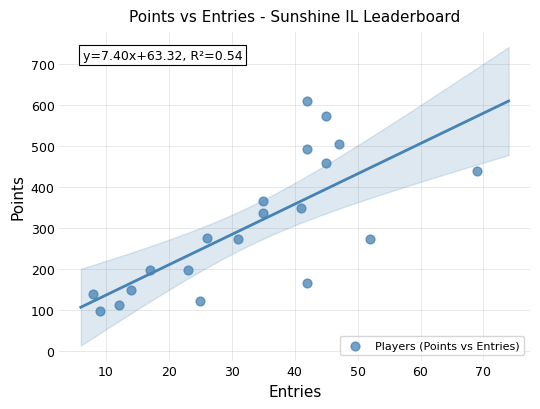

What is the range of Y values (max minus min)?

514